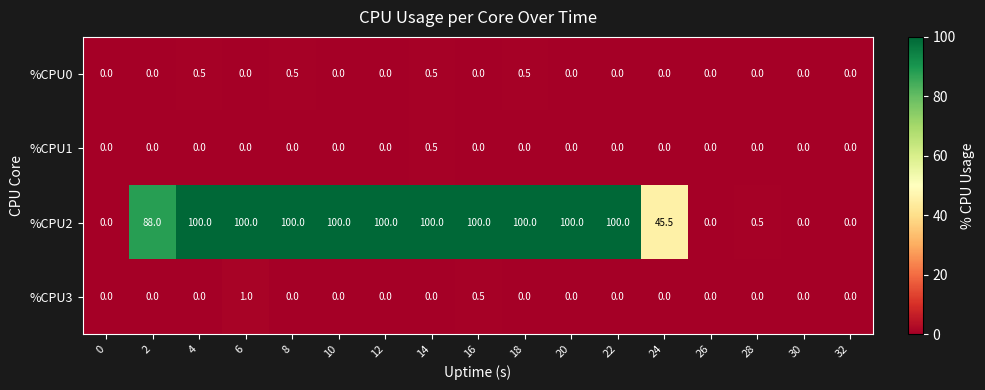

What is the sum of all %CPU0 values?

2.0